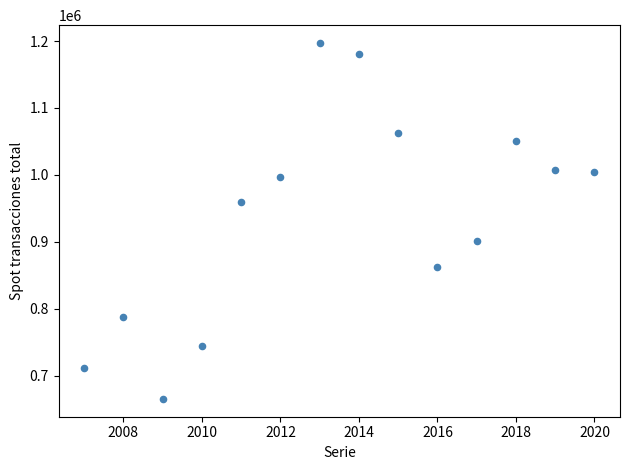

What is the range of X values (max minus min)?

13